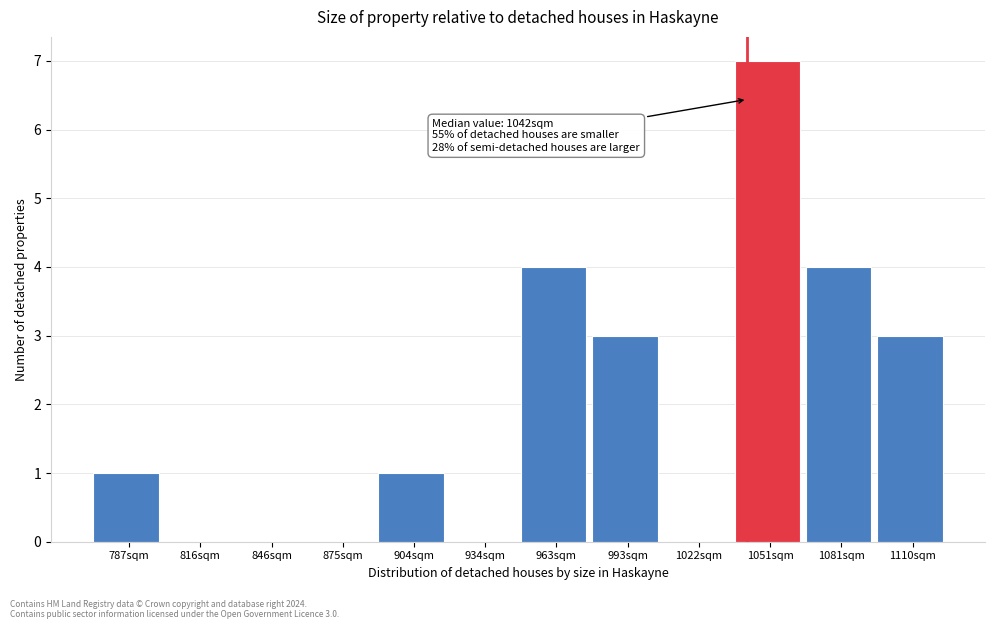

Over which range of the x-axis is the bar tallest?

1035 to 1065